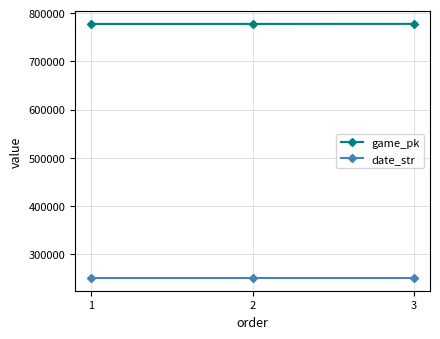

Which series has the largest total across all categories?

game_pk